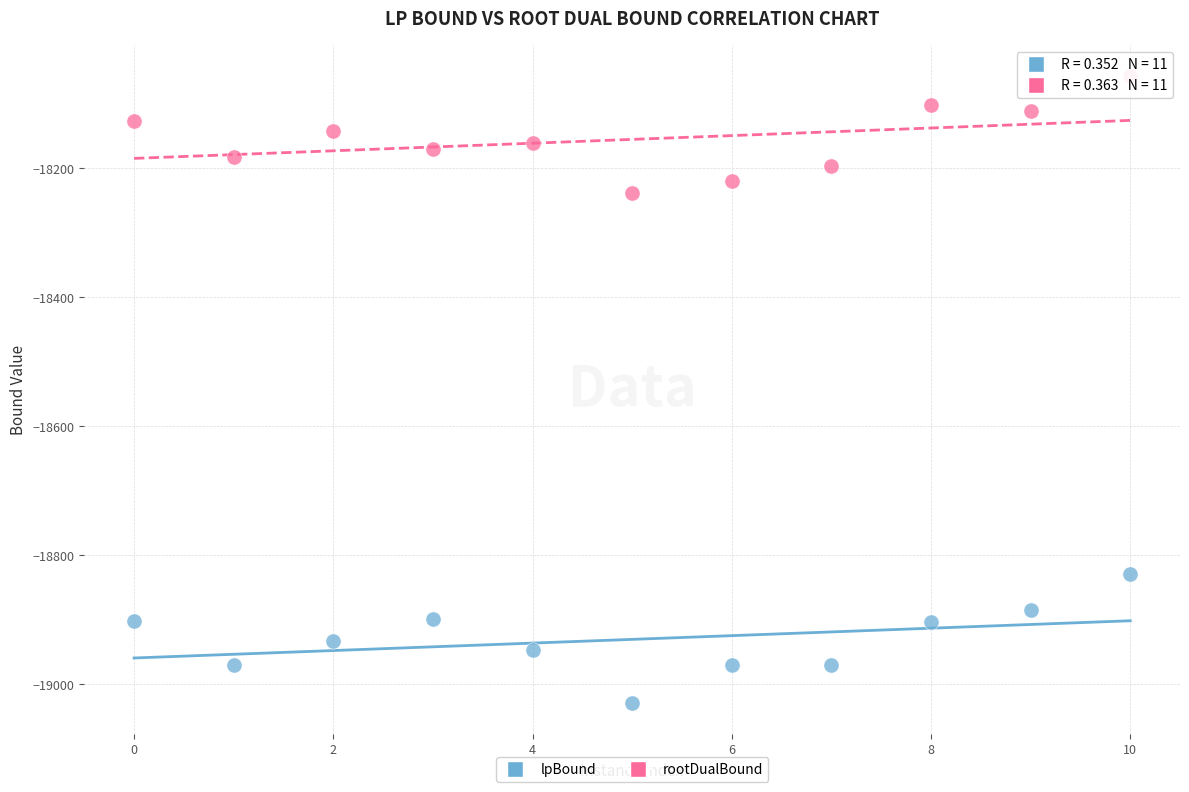

What are all the series names shown in the legend?

lpBound, rootDualBound